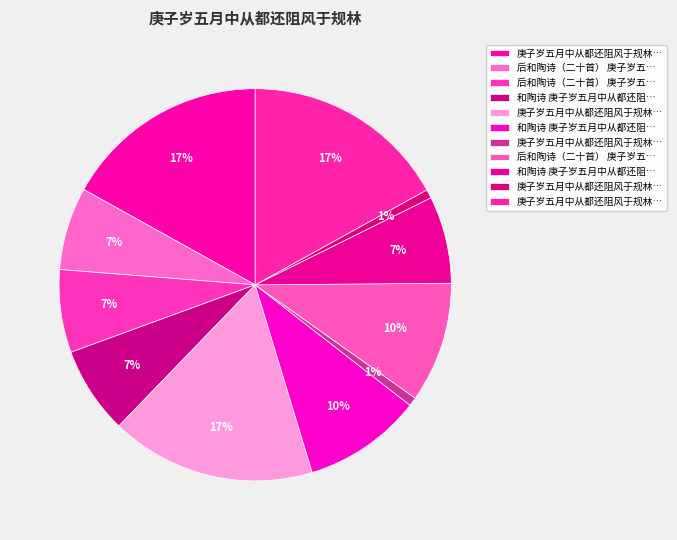

Count the number of slices in the pie.

11